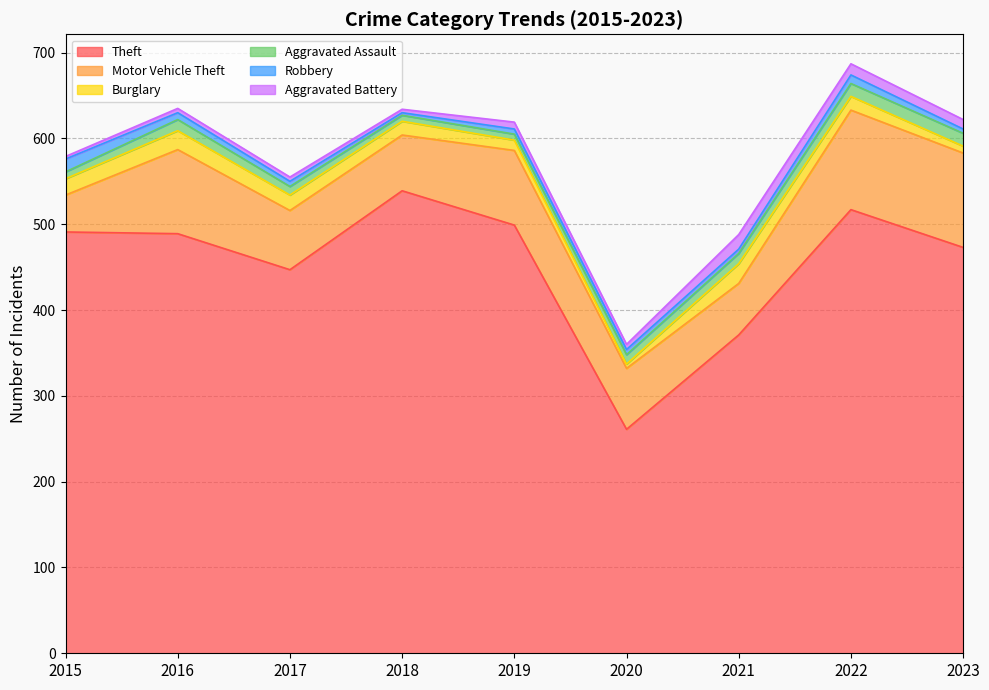

What is the sum of all Burglary values?

139